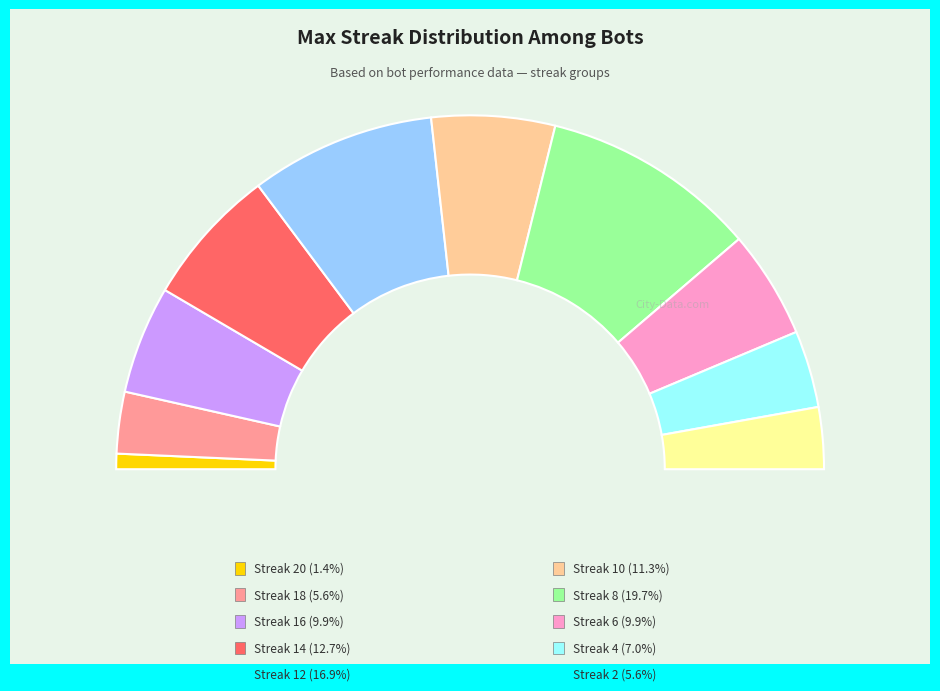

To the nearest percent, what is the average slice percentage?

10%